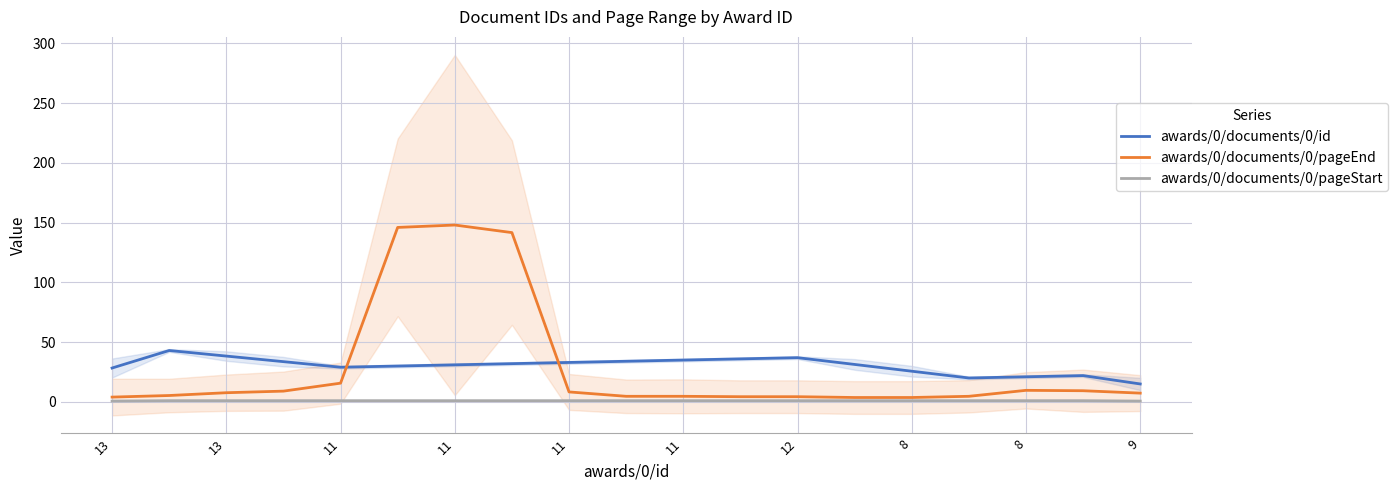

True or false: awards/0/documents/0/pageEnd has more than 1 interior local peaks.

True